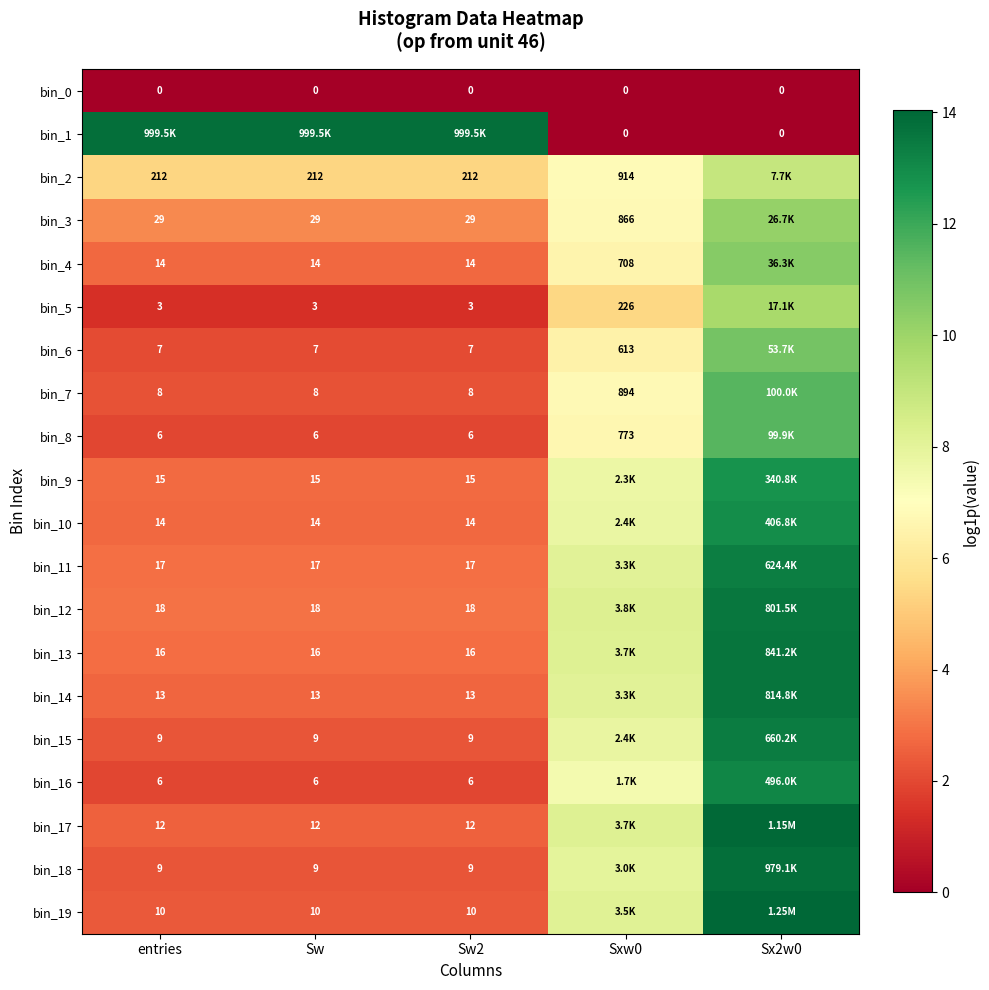

Is the value of bin_2 at Sxw0 greater than the value of bin_19 at Sw2?

Yes